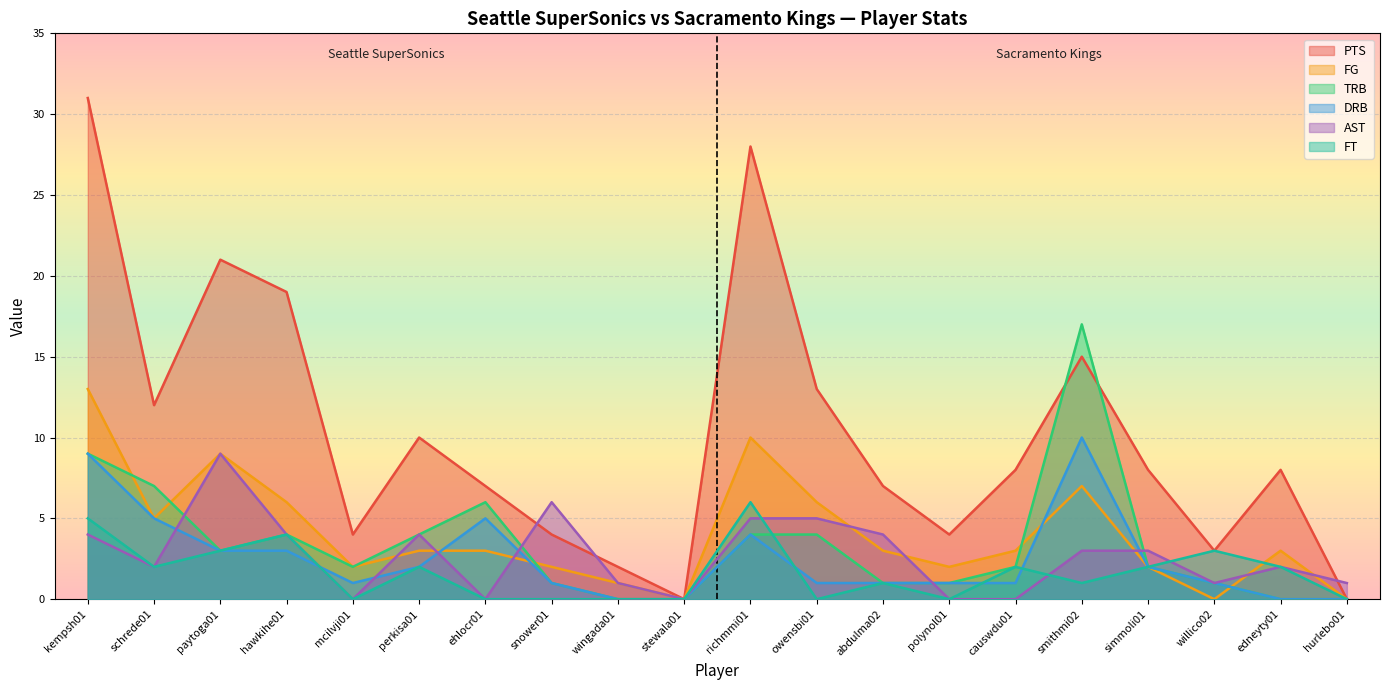

Reading left to right, list all the values displayed in this chart.

PTS: 31	12	21	19	4	10	7	4	2	0	28	13	7	4	8	15	8	3	8	0
FG: 13	5	9	6	2	3	3	2	1	0	10	6	3	2	3	7	2	0	3	0
TRB: 9	7	3	4	2	4	6	1	0	0	4	4	1	1	2	17	2	1	0	0
DRB: 9	5	3	3	1	2	5	1	0	0	4	1	1	1	1	10	2	1	0	0
AST: 4	2	9	4	0	4	0	6	1	0	5	5	4	0	0	3	3	1	2	1
FT: 5	2	3	4	0	2	0	0	0	0	6	0	1	0	2	1	2	3	2	0